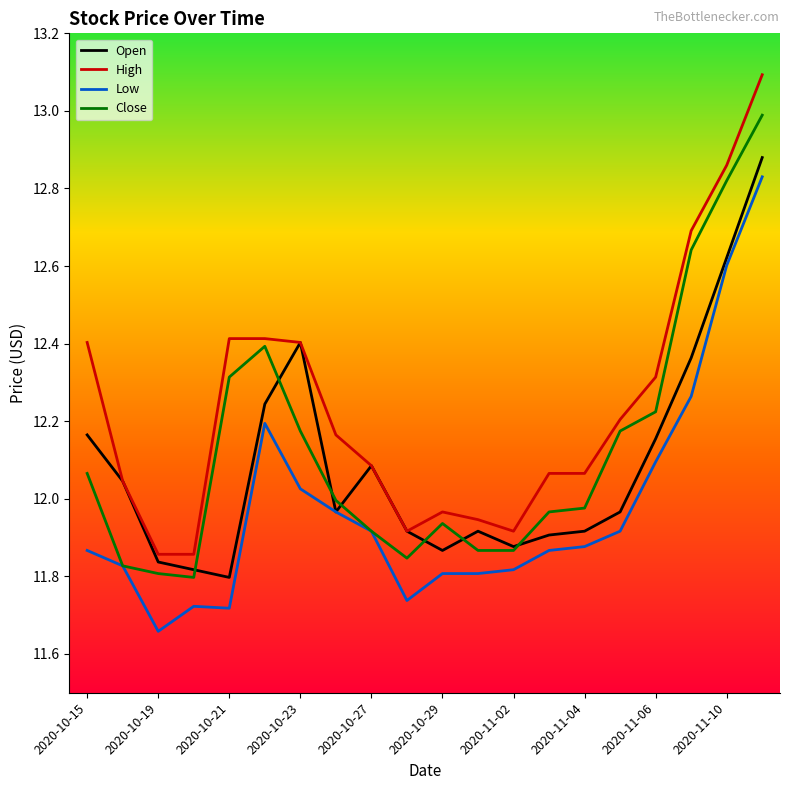

Rank the series by their maximum value, from highest to lowest.

High, Close, Open, Low